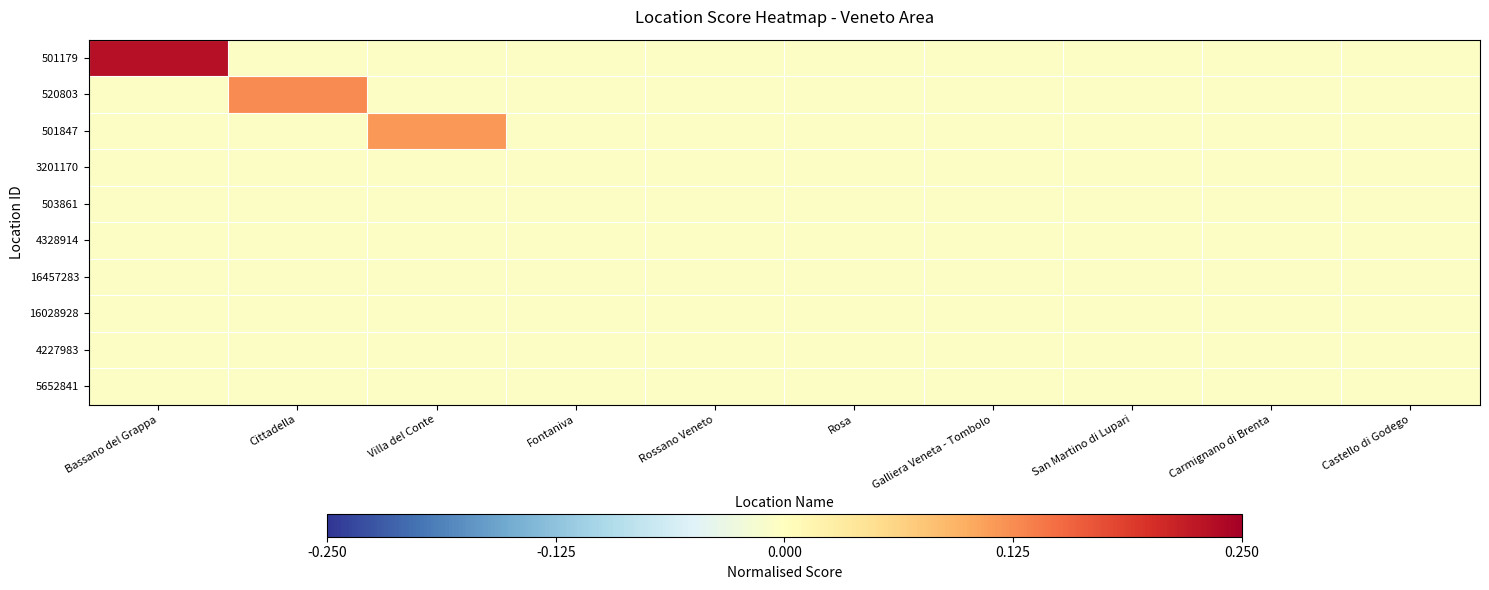

How many distinct data groups are displayed?

10